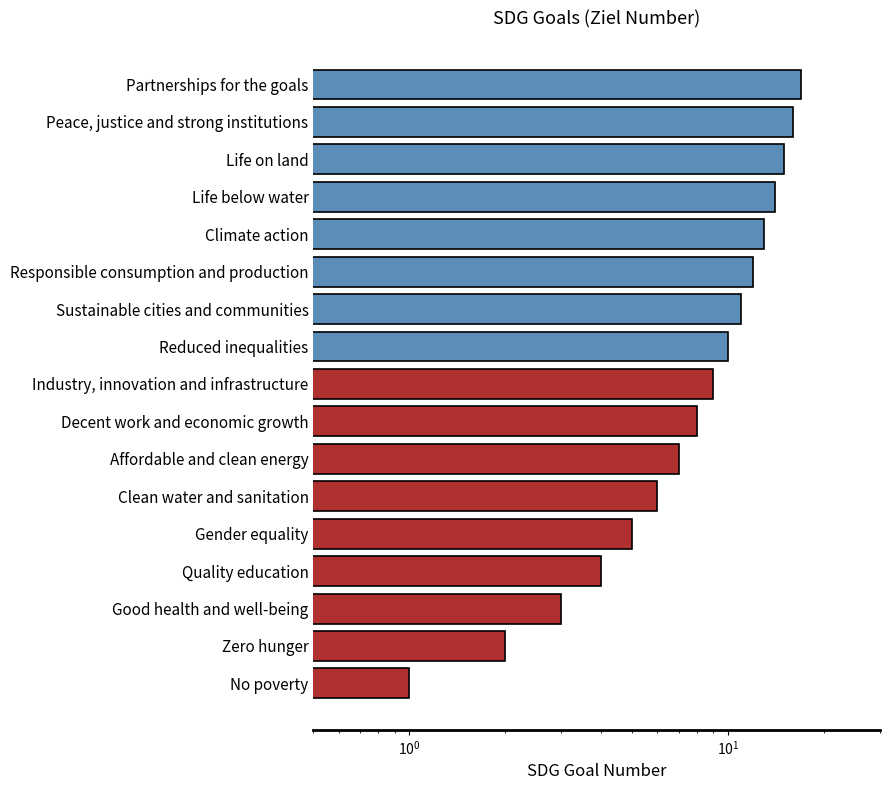

What is the smallest value displayed?

1